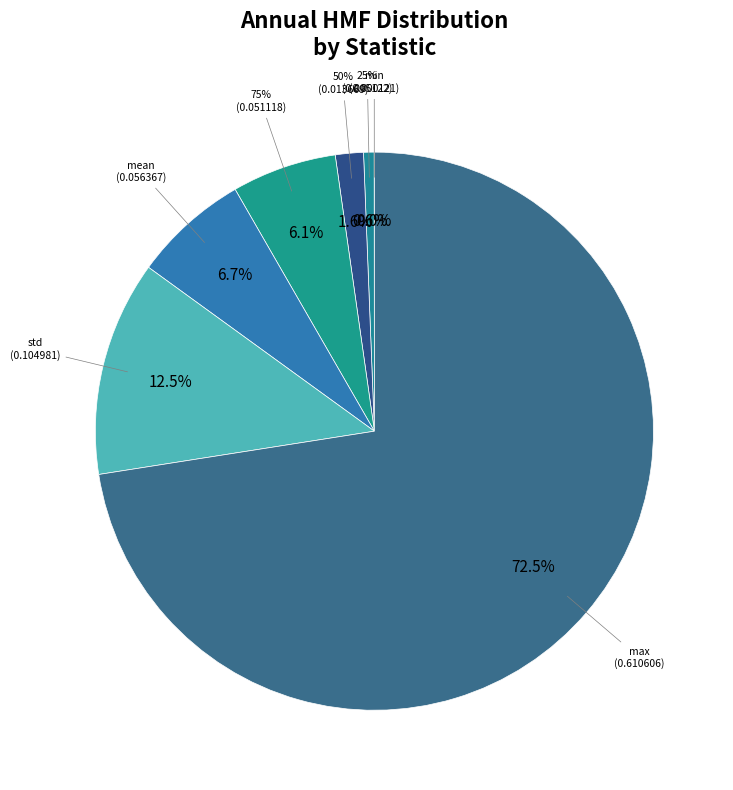

Is it true that mean is 17% of the pie?

False